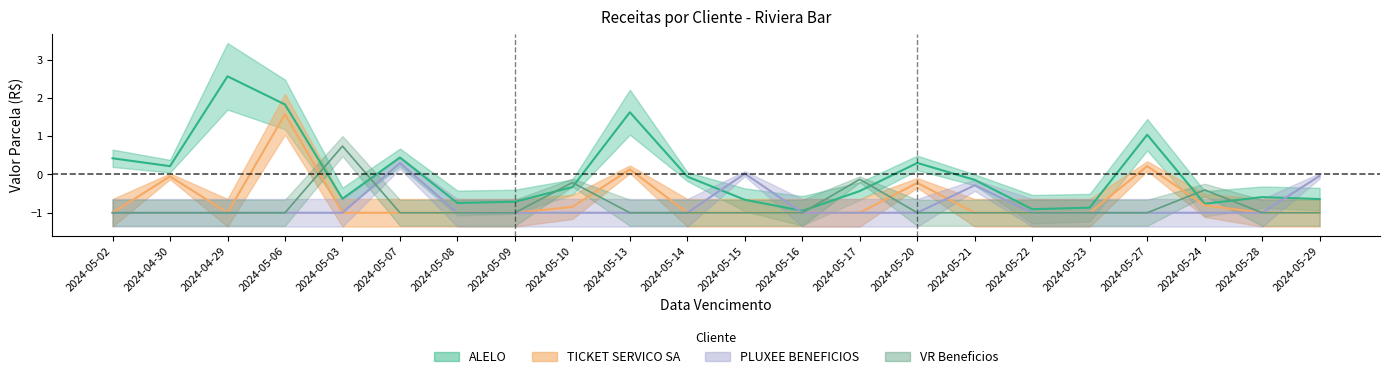

What is the average value of the PLUXEE BENEFICIOS BRASIL S.A. (SODEXO) series?

-0.8